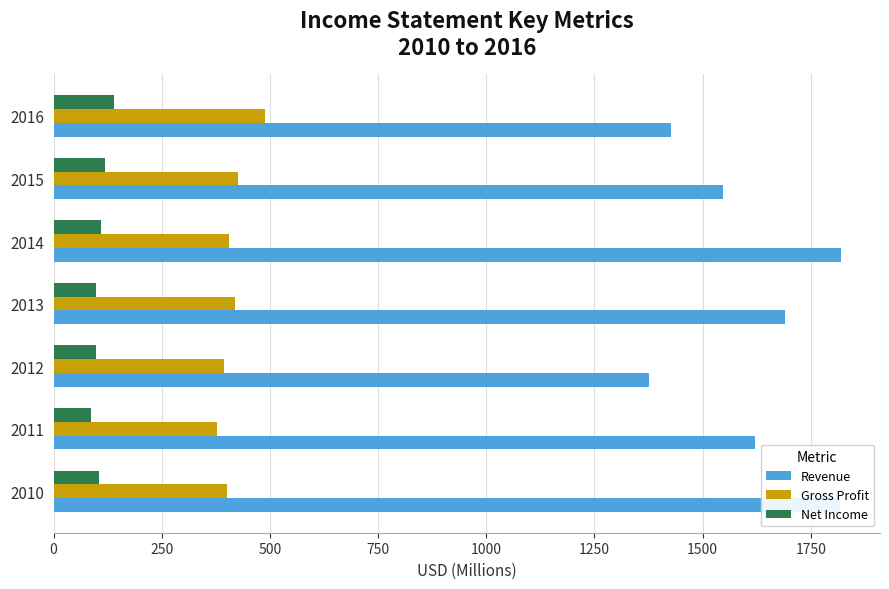

What is the average value of the Revenue series?

1614